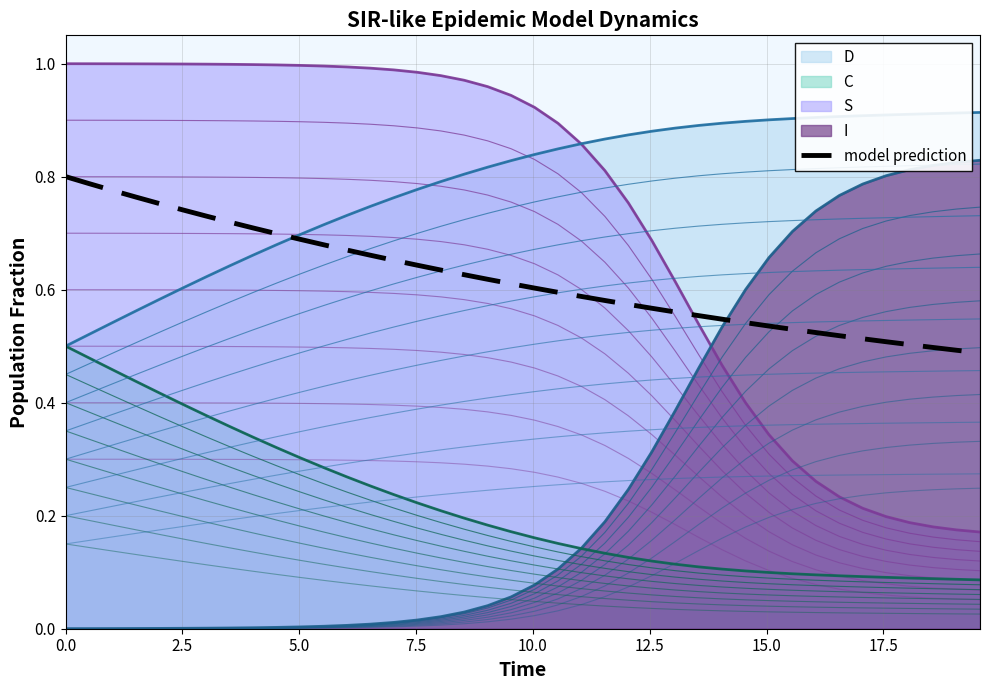

What is the label of the 37th point from the right?

7.5